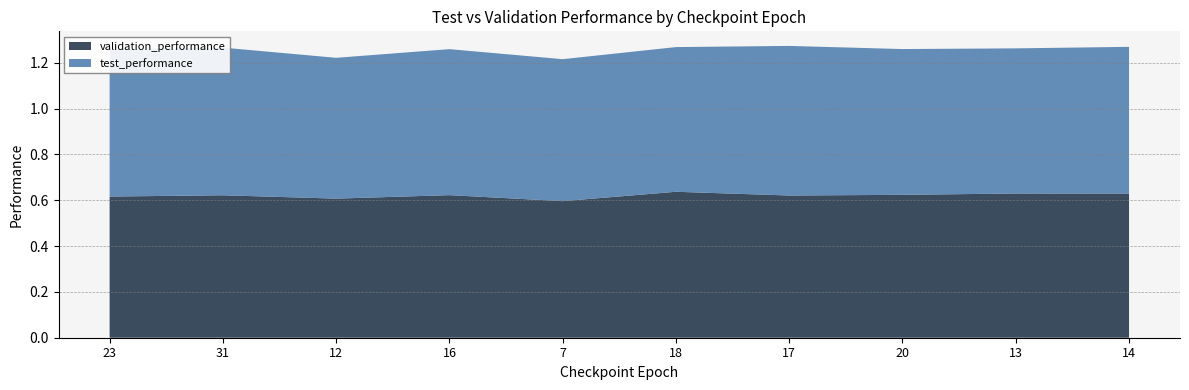

How many lines are shown in the chart?

2